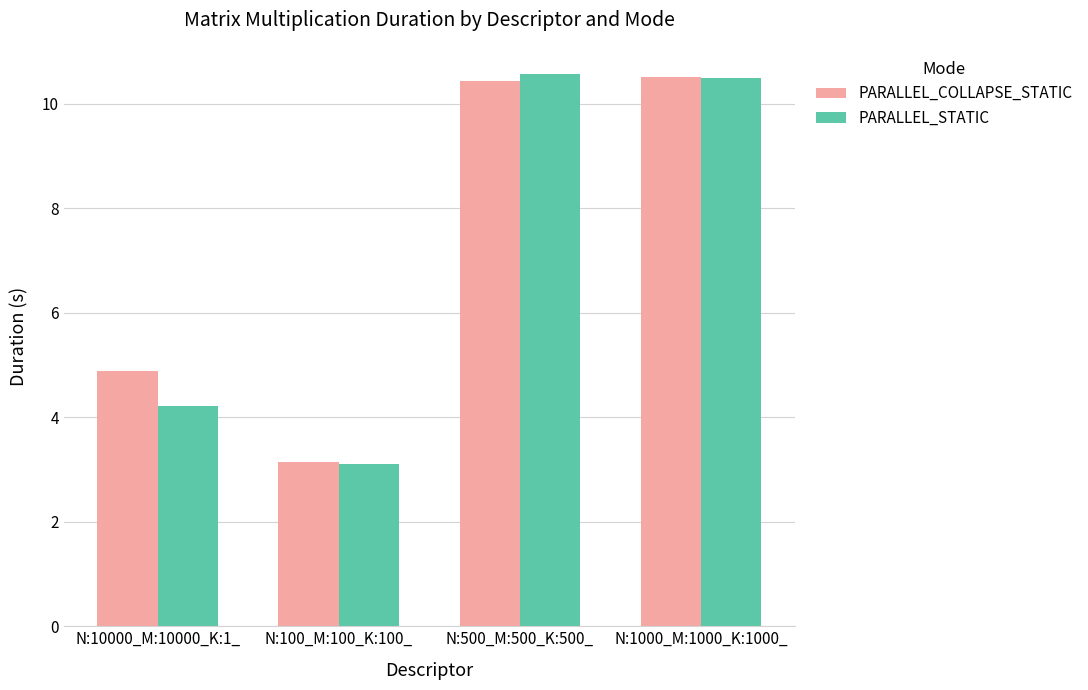

Reading left to right, what are all the values shown in this chart?

PARALLEL_COLLAPSE_STATIC: 4.9	3.1	10.4	10.5
PARALLEL_STATIC: 4.2	3.1	10.6	10.5